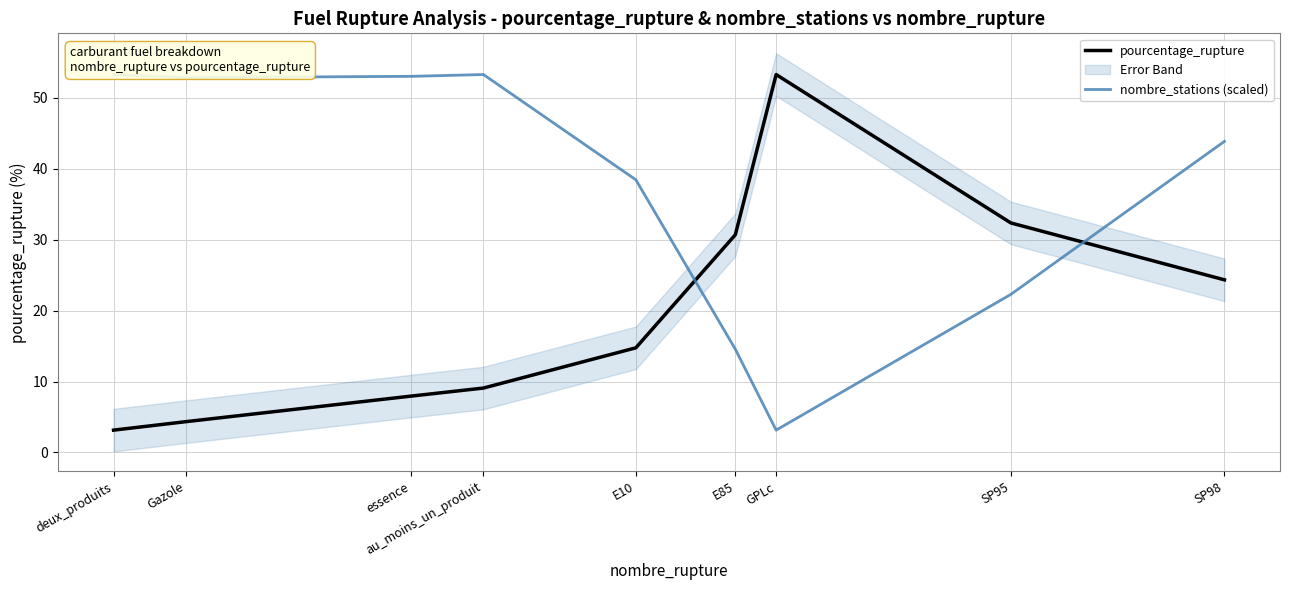

At which label does pourcentage_rupture reach its minimum?

deux_produits